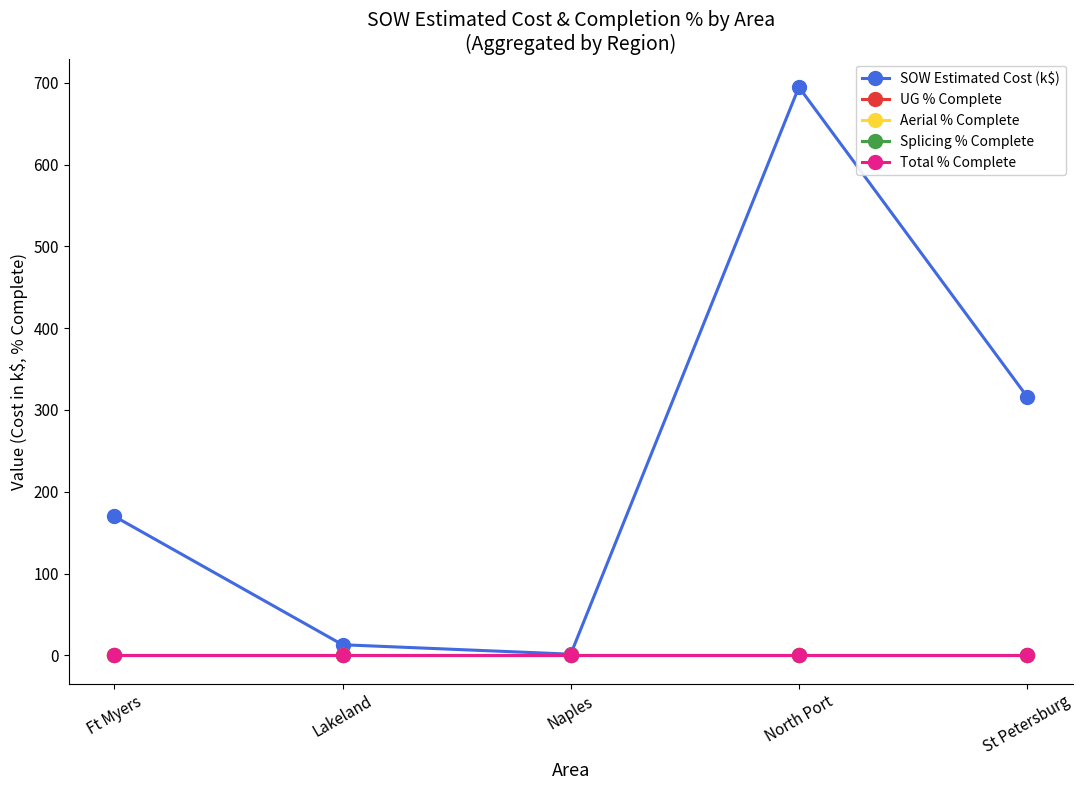

Where is the first local minimum for SOW Estimated Cost (k$)?

Naples